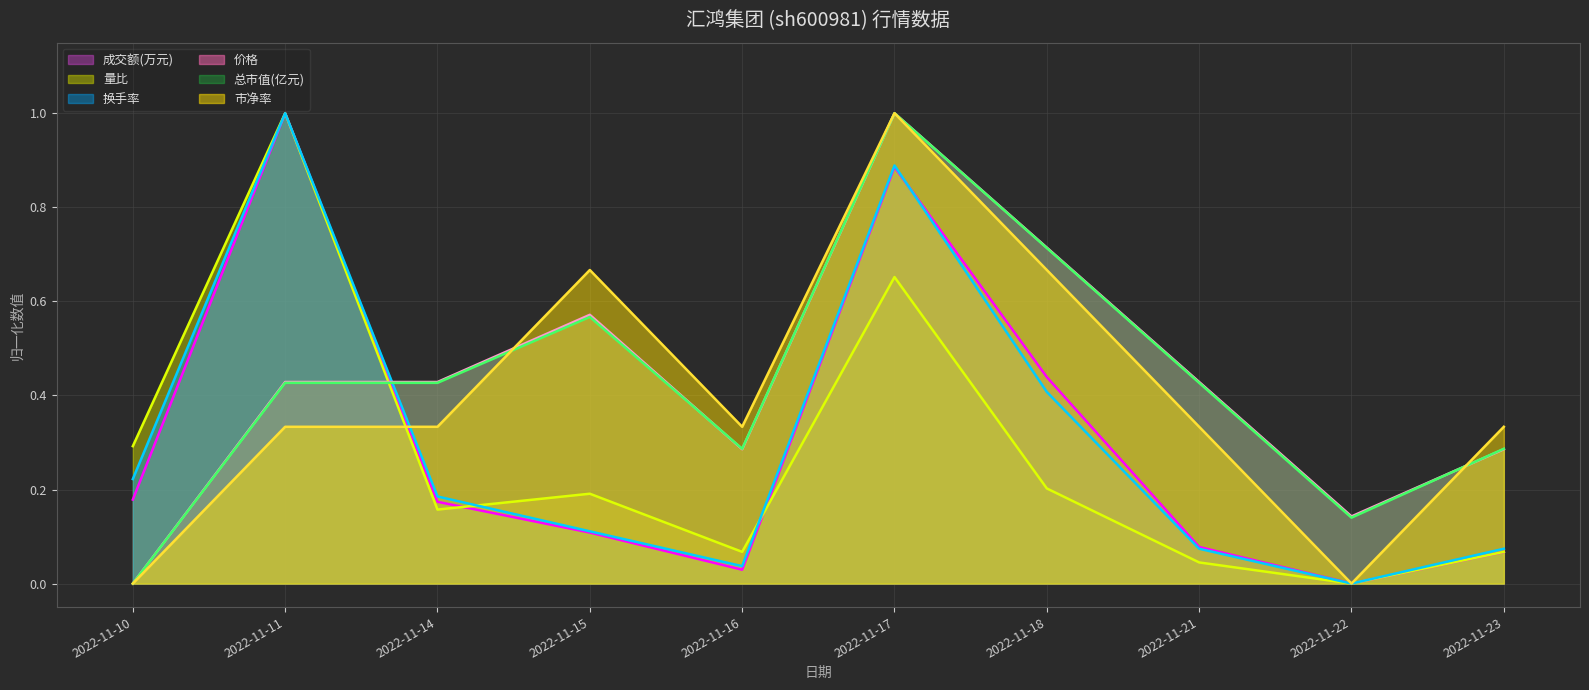

Which label corresponds to the largest value in the chart?

2022-11-11